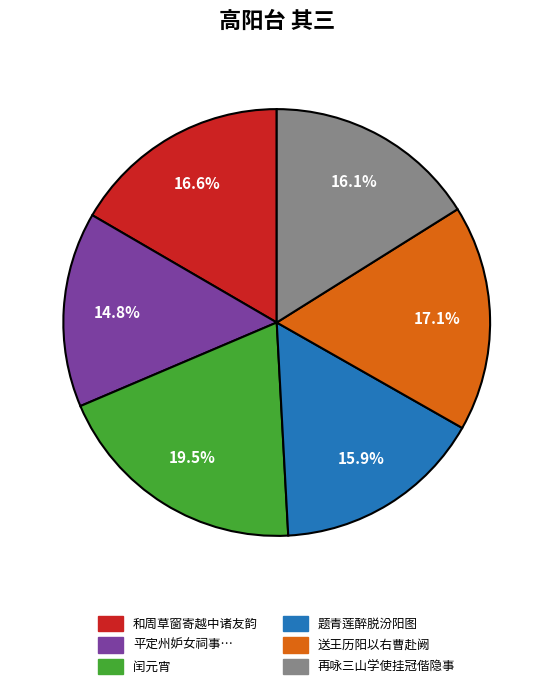

Is there a majority slice in this chart?

No